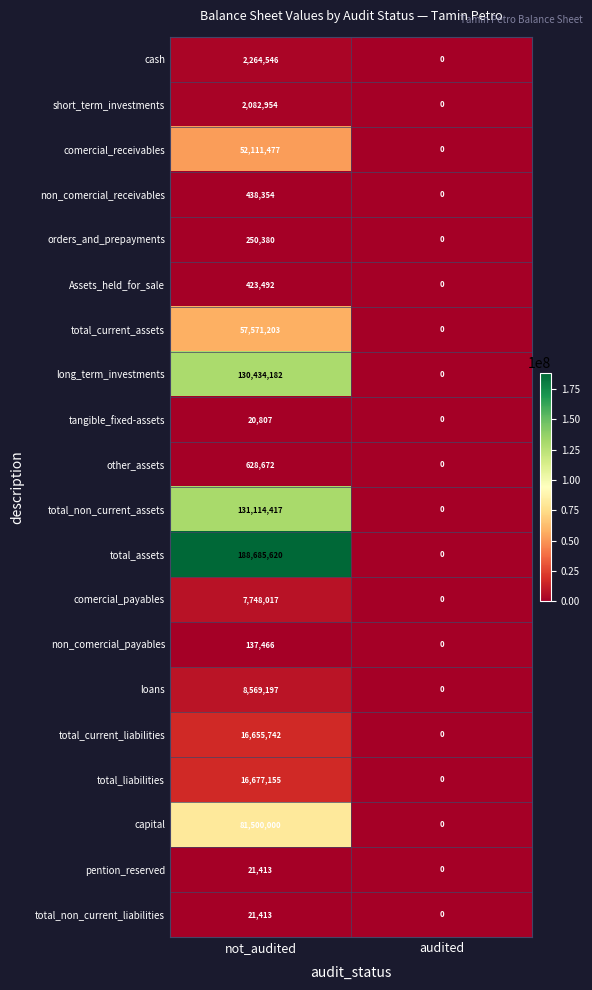

Between not_audited and audited, which series saw the biggest shift?

total_assets